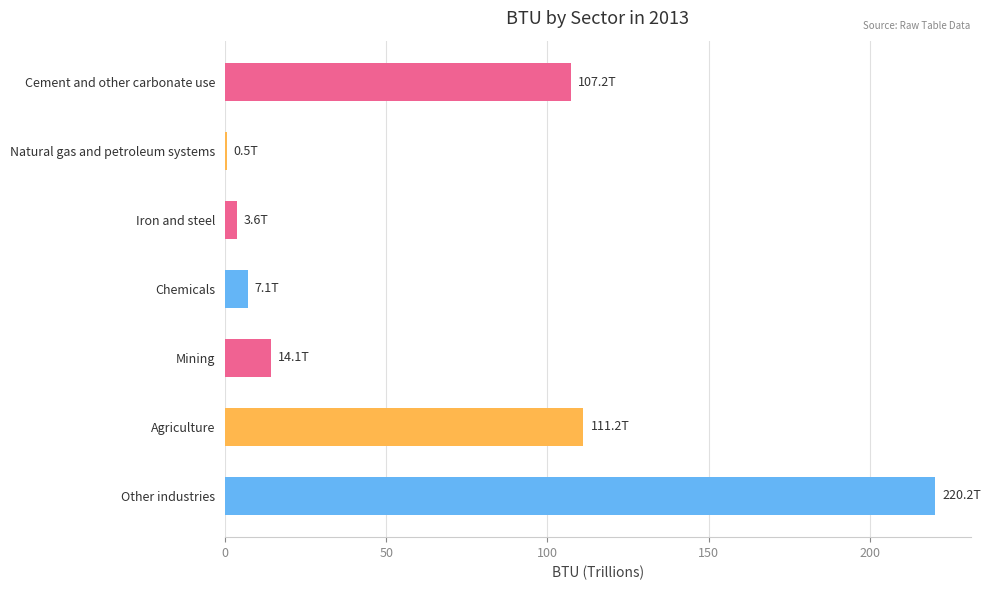

True or false: the data shows 37.5 at Agriculture.

False